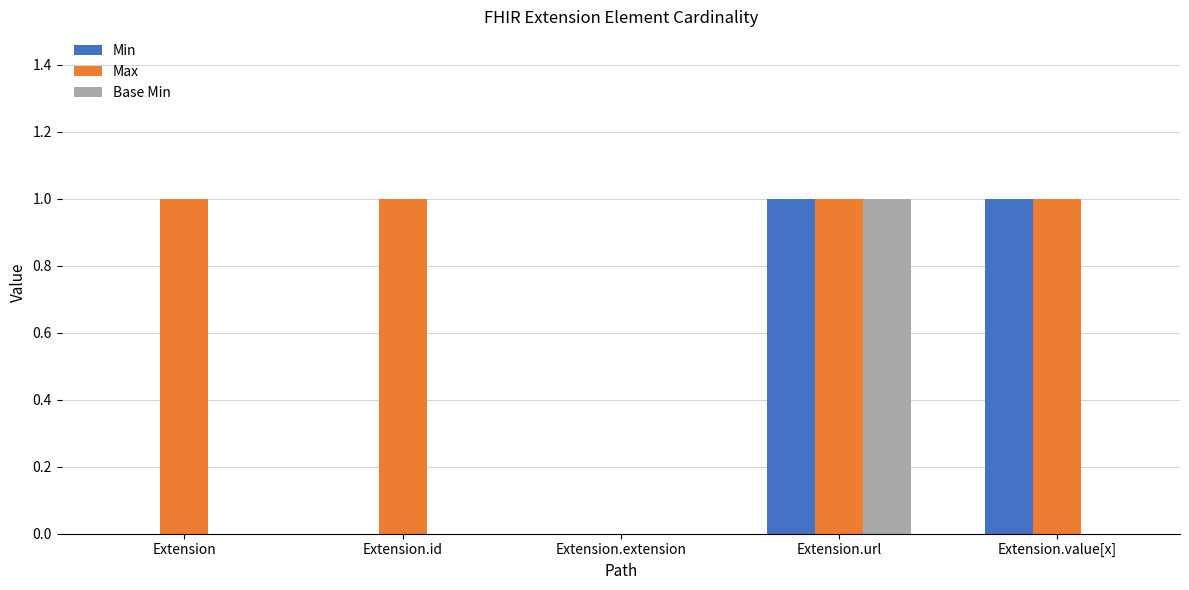

Does the chart contain stacked bars?

No